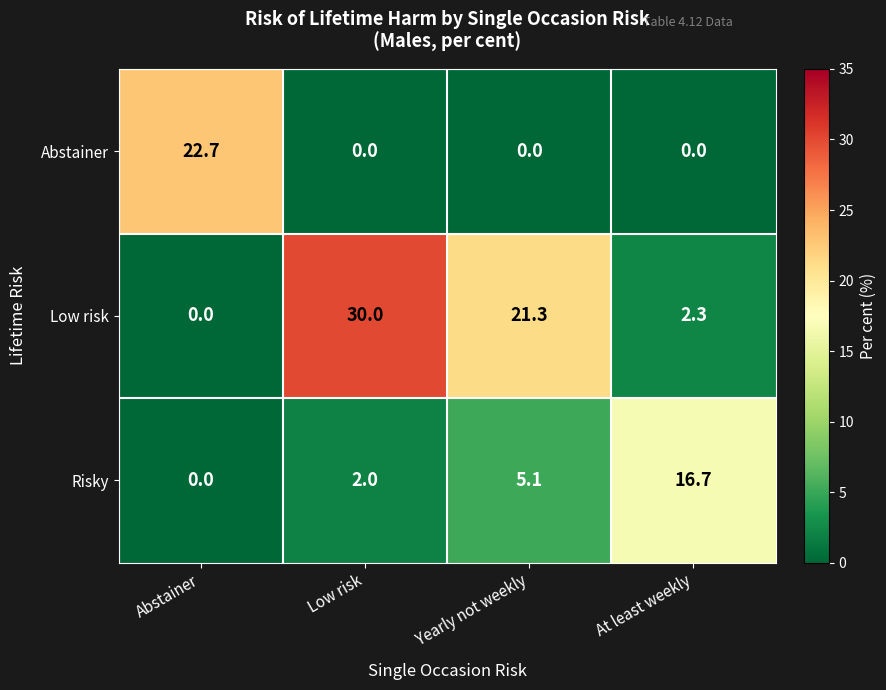

The Risky series shows 8.3 at At least weekly. True or false?

False